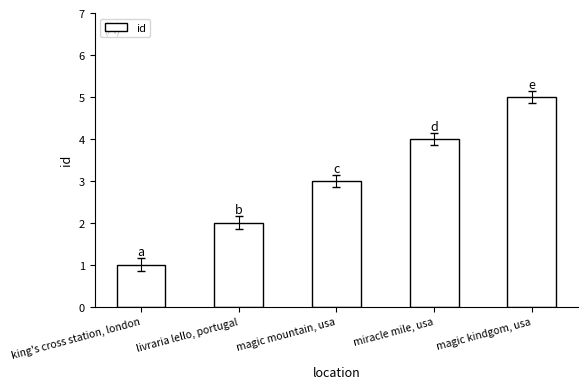

Does the chart contain any negative values?

No